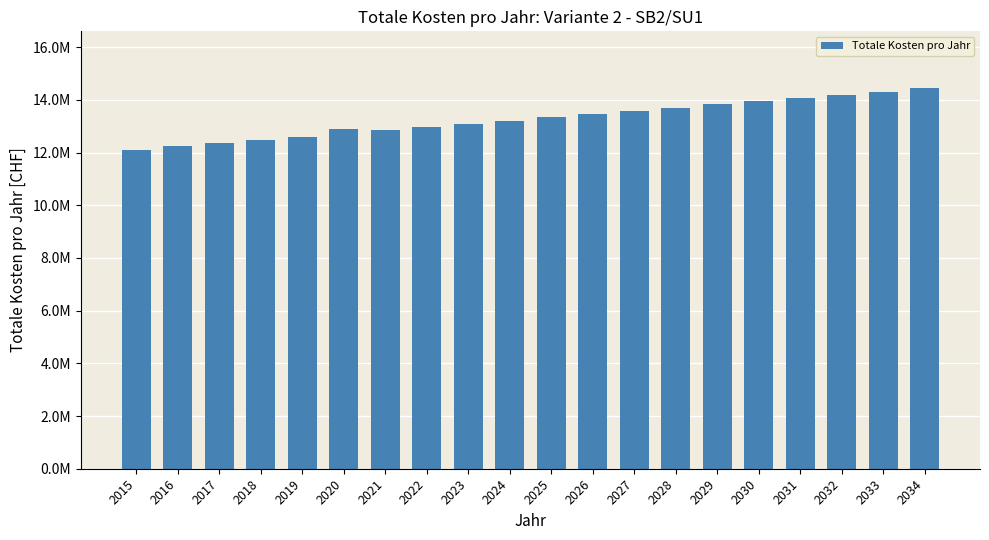

Are the bars horizontal?

No